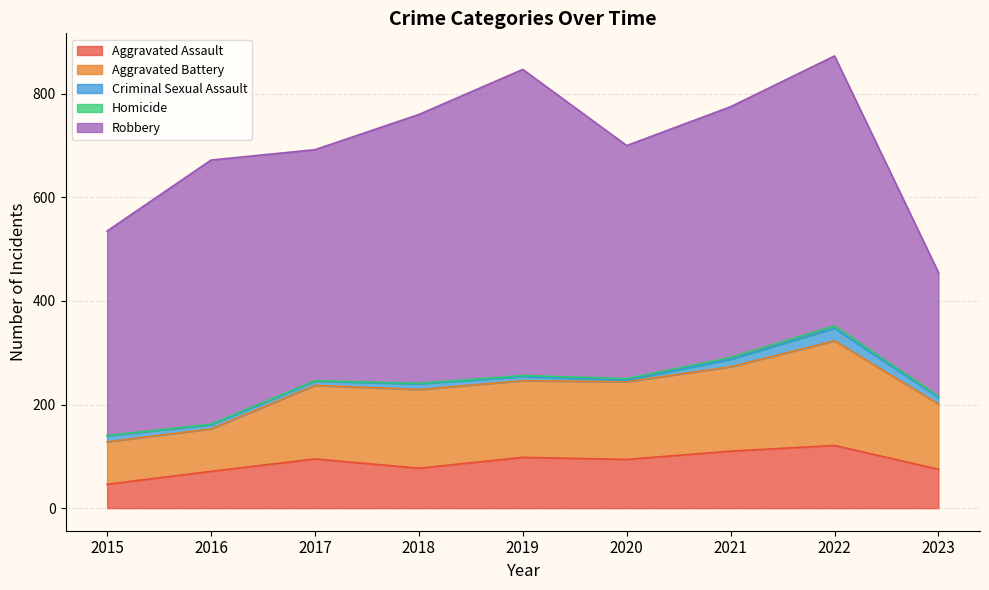

Reading left to right, what are all the values shown in this chart?

Aggravated Assault: 46	71	95	77	98	94	110	121	75
Aggravated Battery: 82	82	142	152	148	150	163	202	126
Criminal Sexual Assault: 12	8	8	11	8	3	14	24	13
Homicide: 0	1	1	1	2	3	4	5	2
Robbery: 395	510	446	519	591	450	484	521	239